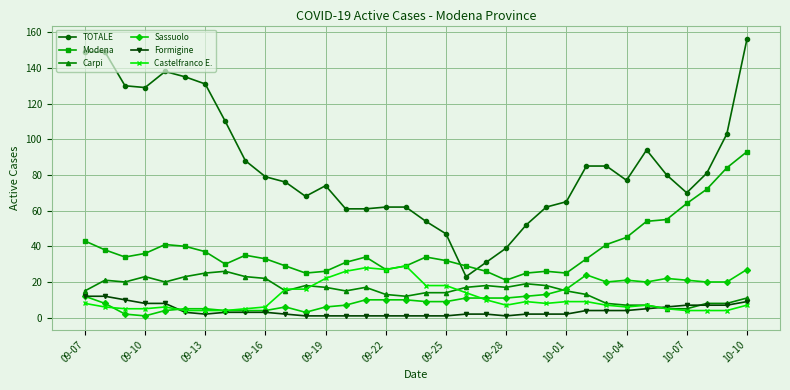

Which series has the largest total across all categories?

TOTALE